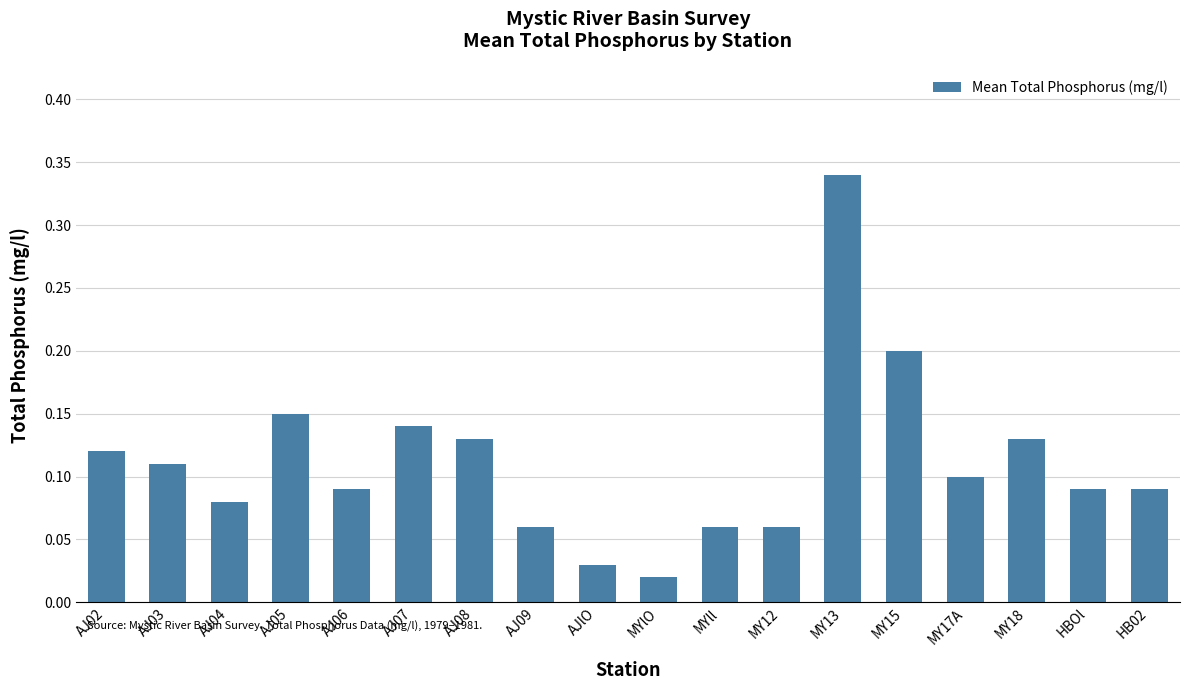

What is the sum of the values at AJ06 and AJ08?

0.2